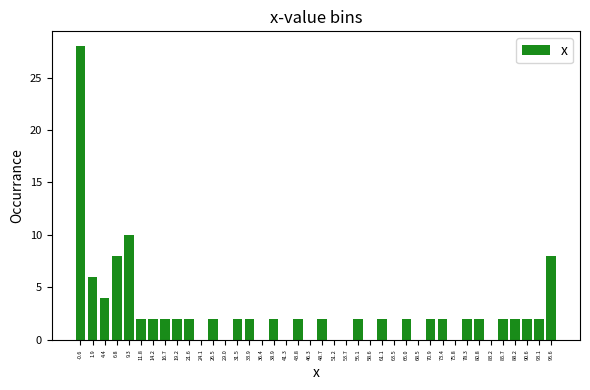

What is the height of the bar covering 77.0 to 79.5 on the x-axis? Neither the bar edges nor the heights are printed on the chart, so give them approximately, as read against the axes.

2